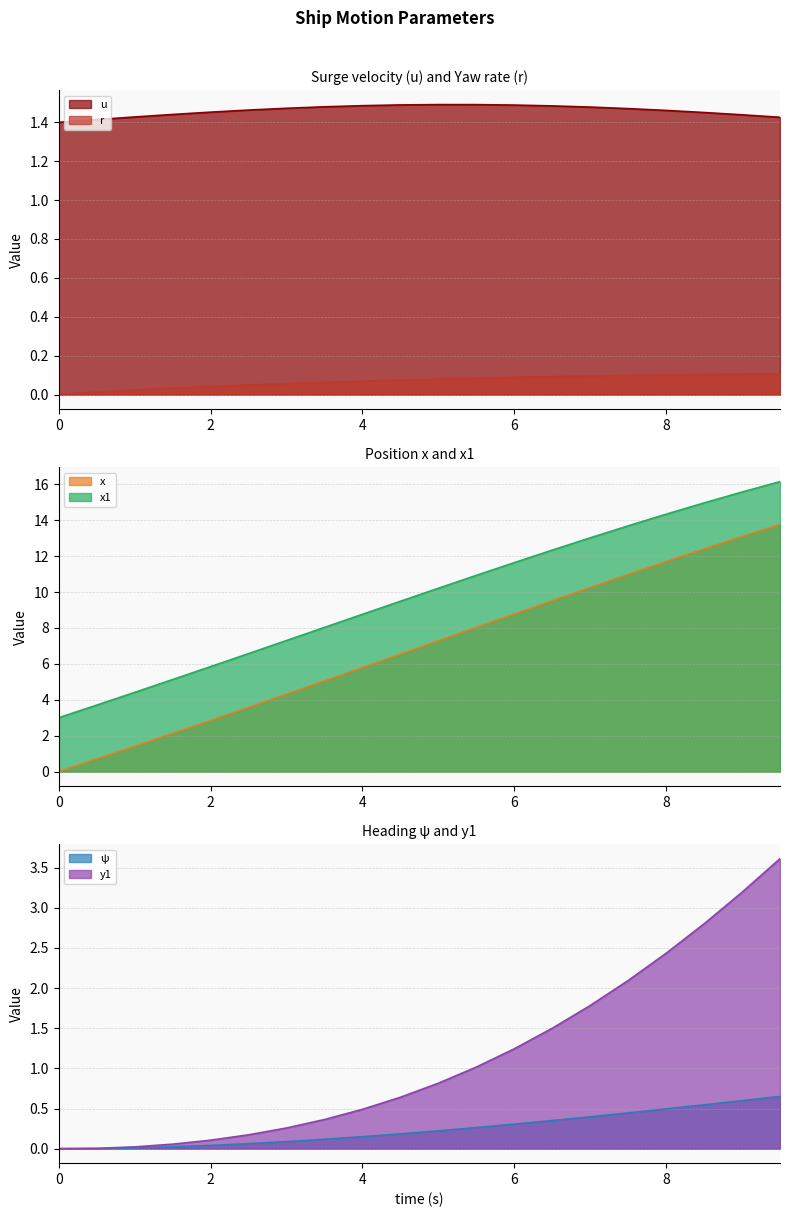

Which category has the highest value in the y1 series?

9.5